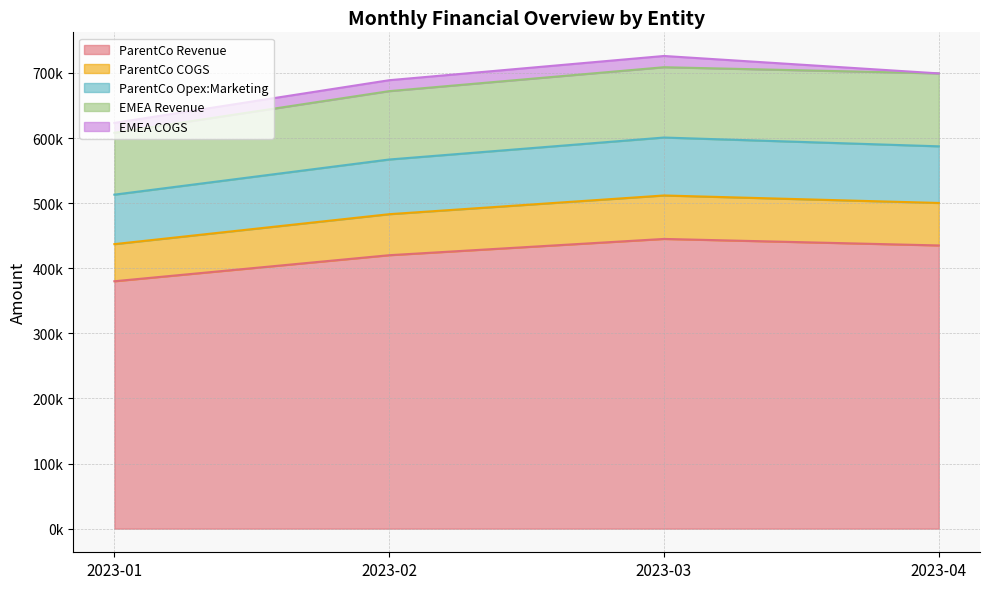

True or false: ParentCo Opex:Marketing and ParentCo COGS intersect in this chart.

False